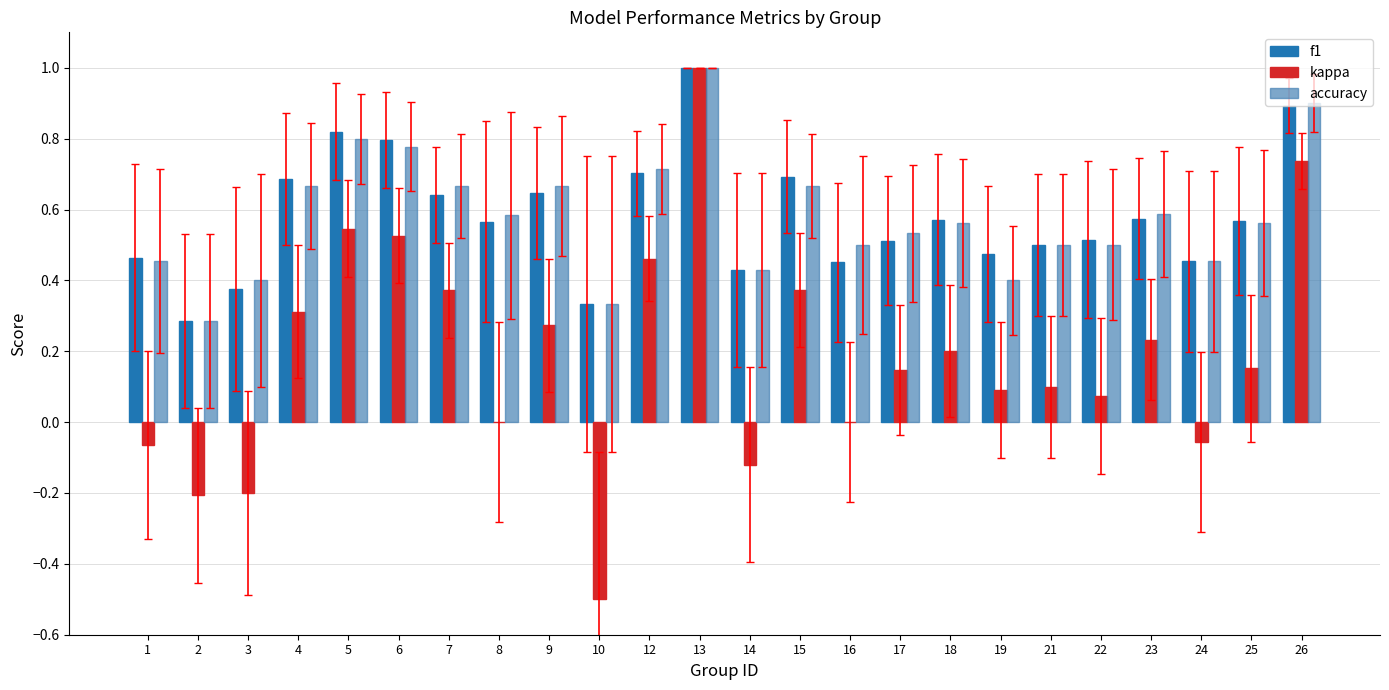

What is the highest value of the accuracy series?

1.0